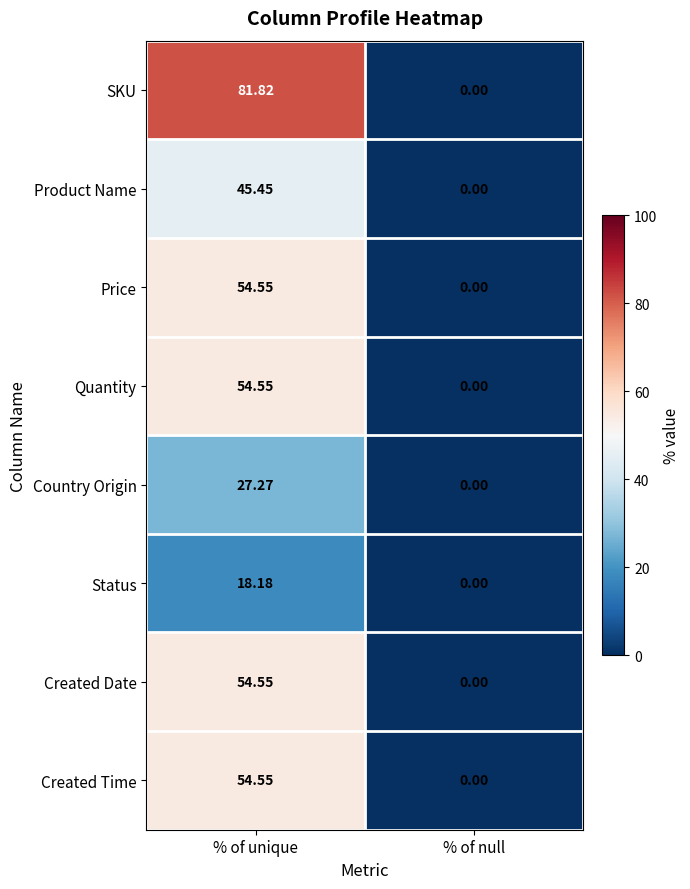

Is the value of Created Date at % of null greater than the value of Quantity at % of unique?

No